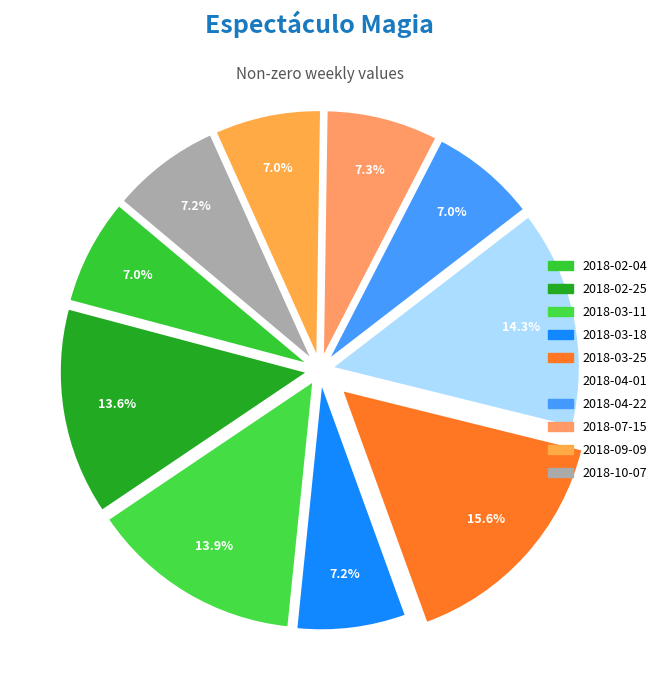

Combined, do 2018-03-25 and 2018-04-22 account for over 50%?

No